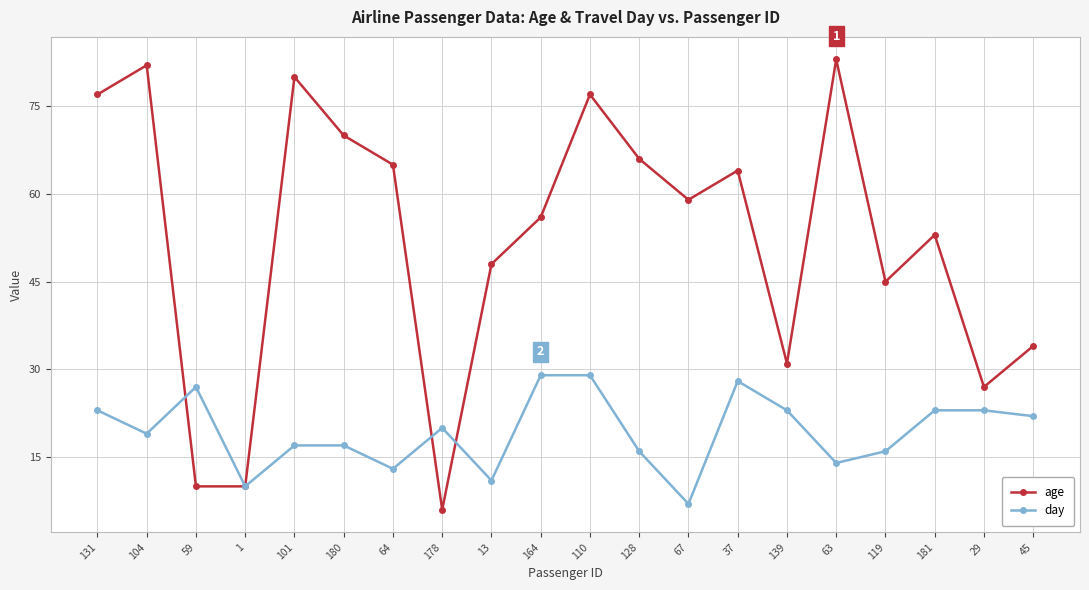

Is it true that day equals 24 at 63?

False